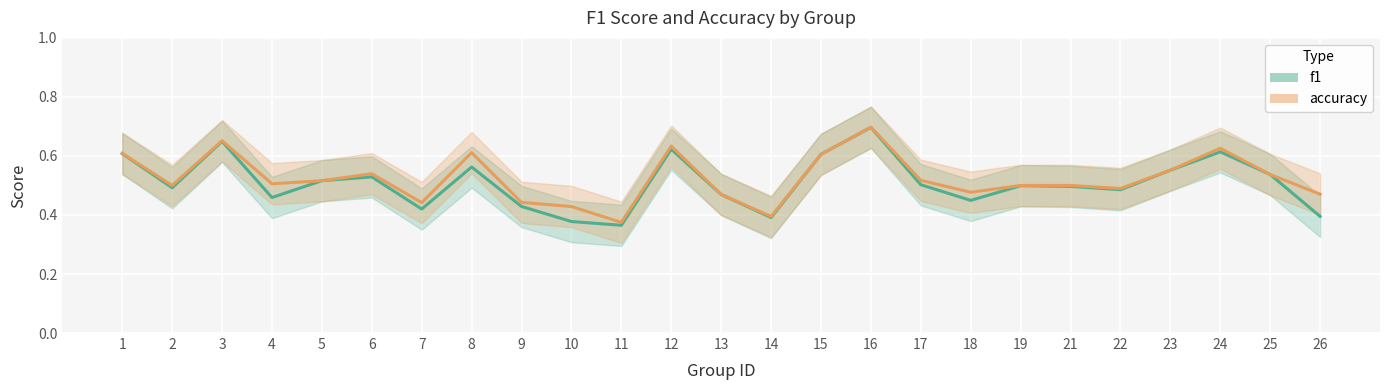

True or false: f1 has more than 1 interior local peaks.

True